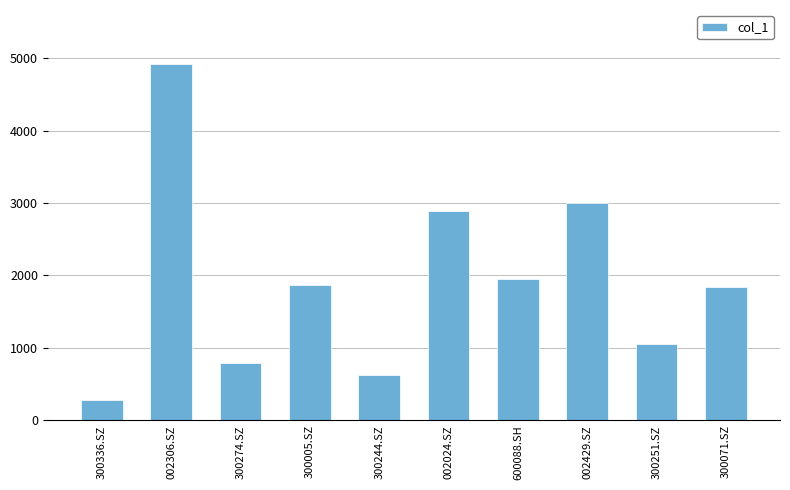

What is the smallest value displayed?

287.6